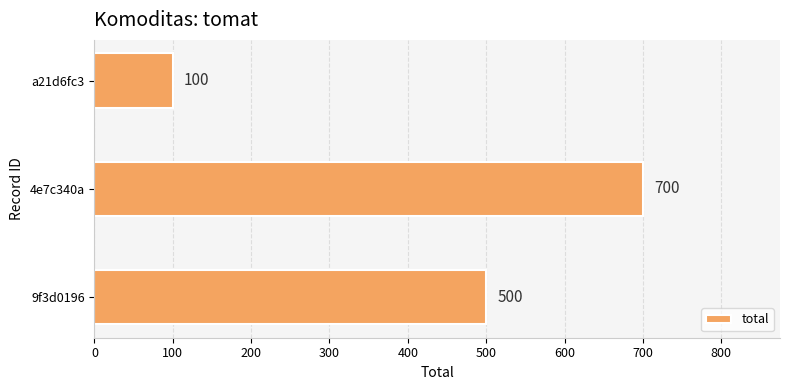

List the labels in order of value, smallest first.

a21d6fc3, 9f3d0196, 4e7c340a